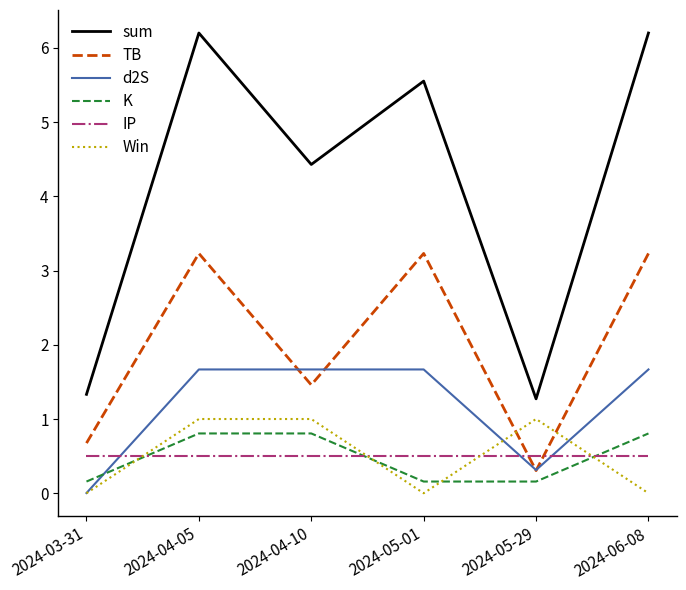

What is the spread (max minus min) of values at 2024-04-05?

5.7